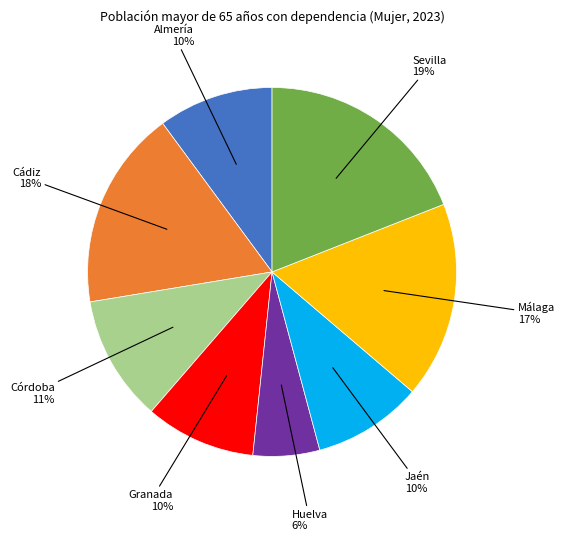

To the nearest percent, what is the difference between the largest and smallest slice percentages?

13%